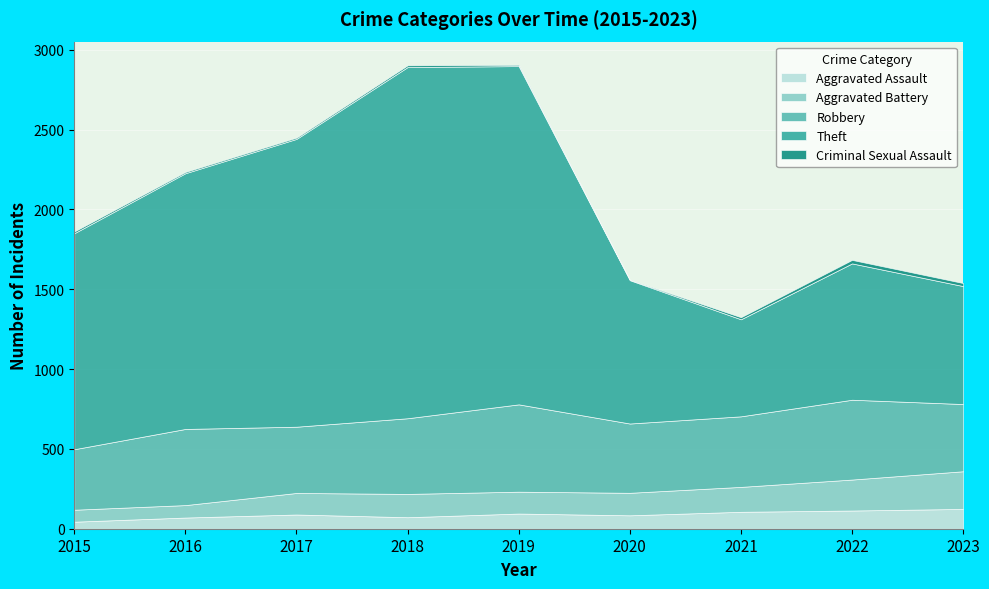

Read the Criminal Sexual Assault value at 2023, to the nearest 10.

20